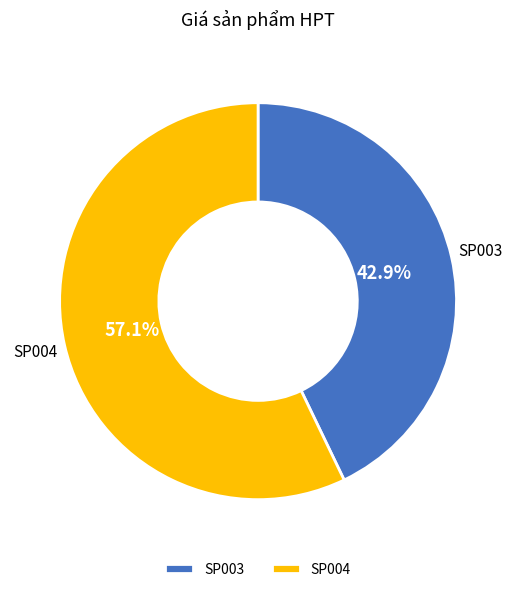

To the nearest percent, what percentage of the pie is SP003?

43%